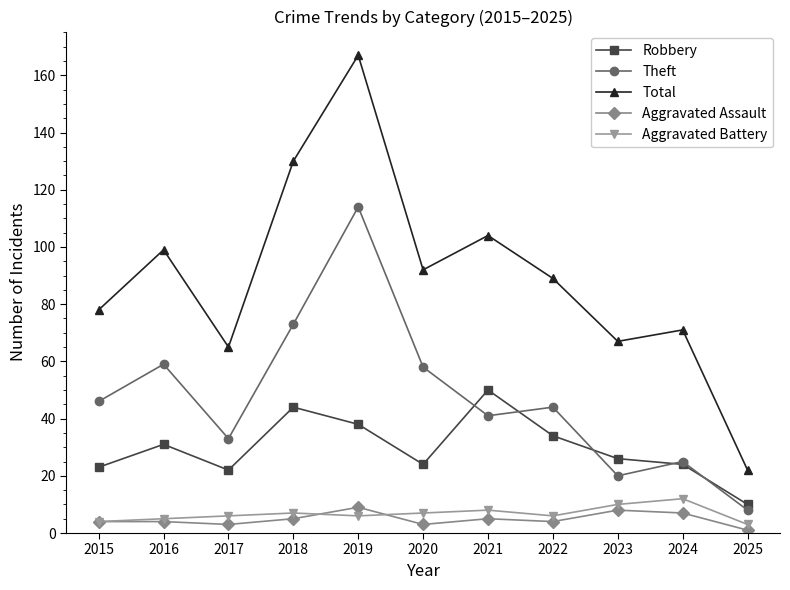

The Robbery series shows 31 at 2016. True or false?

True